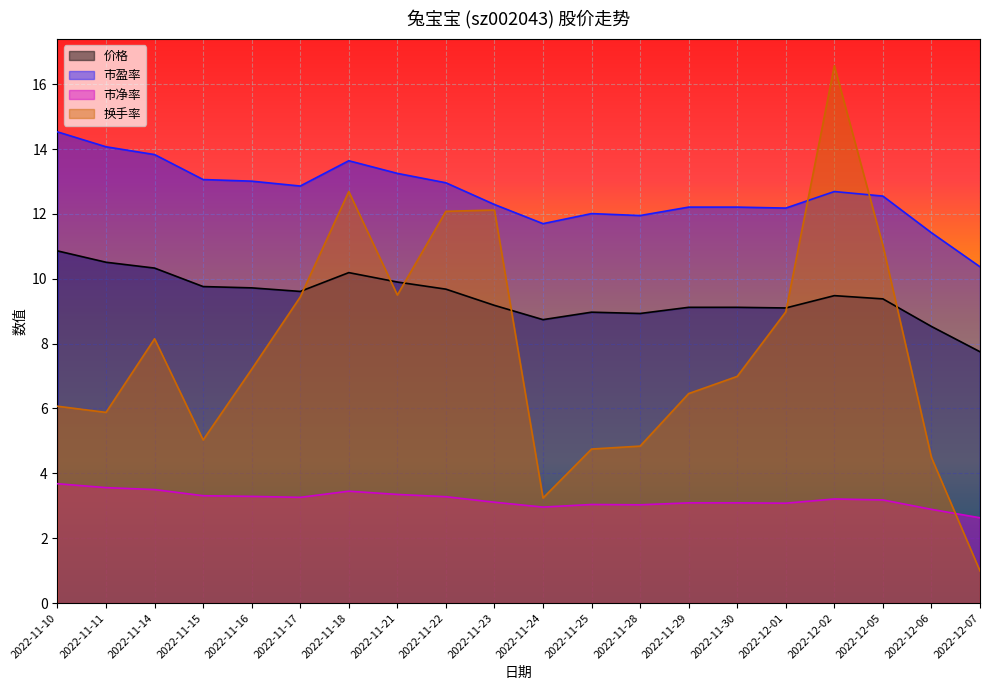

What is the difference between the maximum and minimum values in the 市盈率 series?

4.2